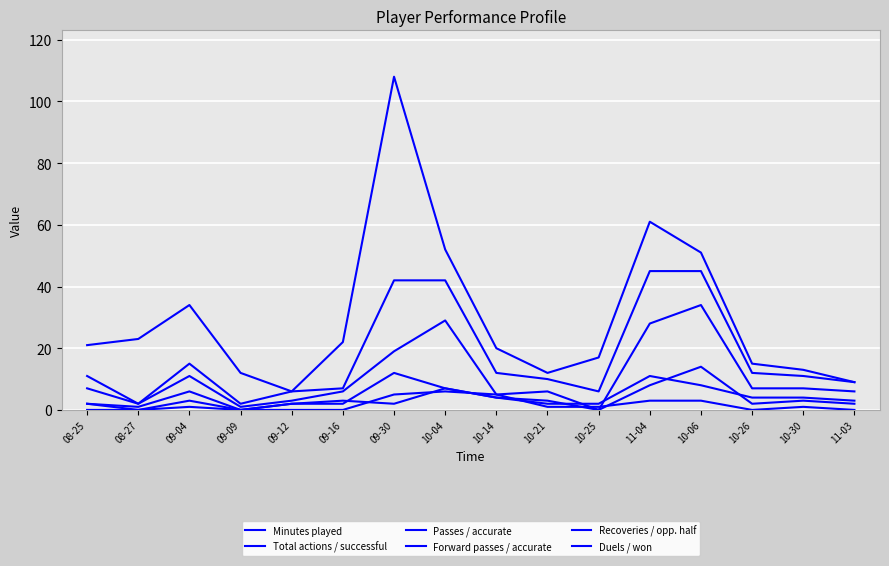

At 10-21, list the series in order from smallest to largest.

Recoveries / opp. half, Duels / won, Forward passes / accurate, Passes / accurate, Total actions / successful, Minutes played